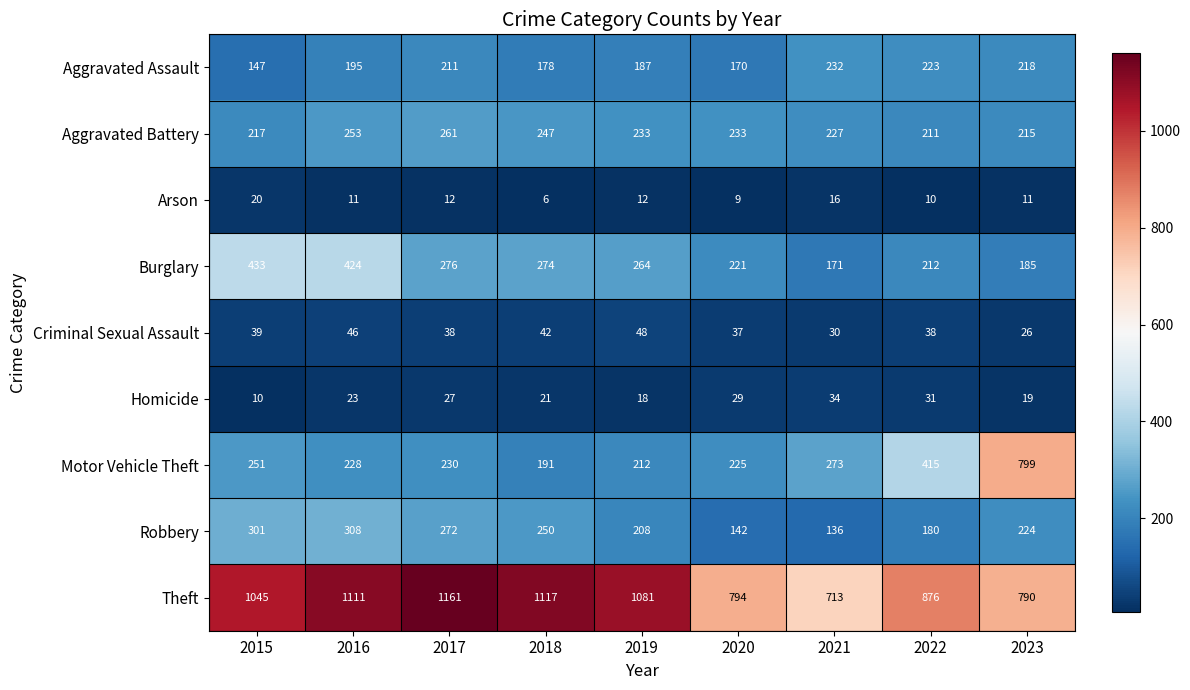

Which category has the lowest value in the Theft series?

2021